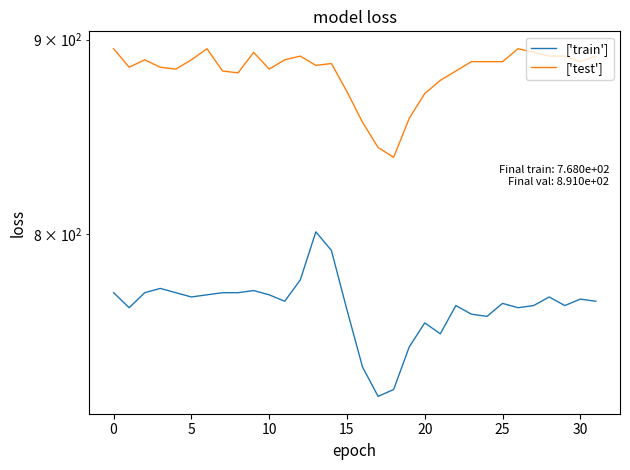

Rank the series at 10 from highest to lowest value.

['test'], ['train']